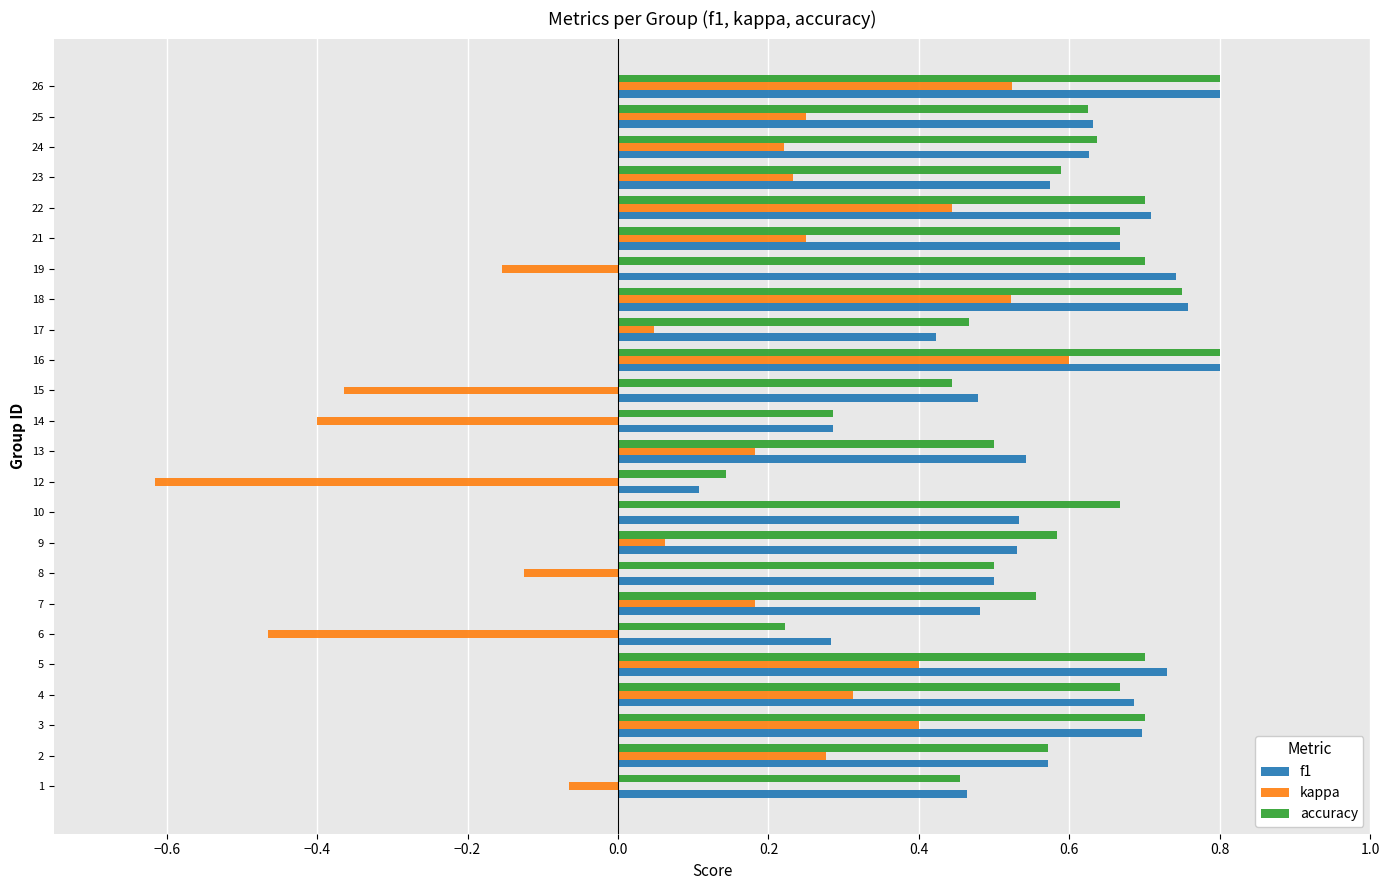

Count the accuracy values in the range 0 to 1.

24